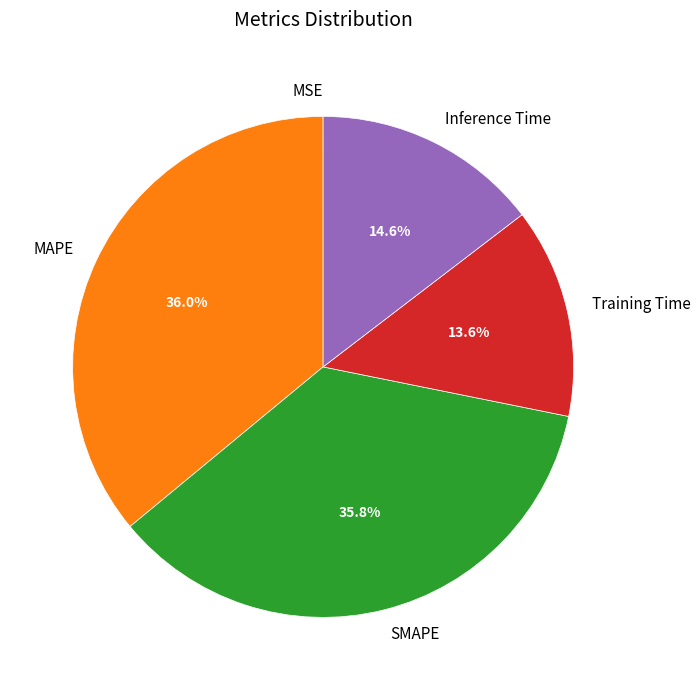

What portion of the pie excludes Inference Time?

85.4%